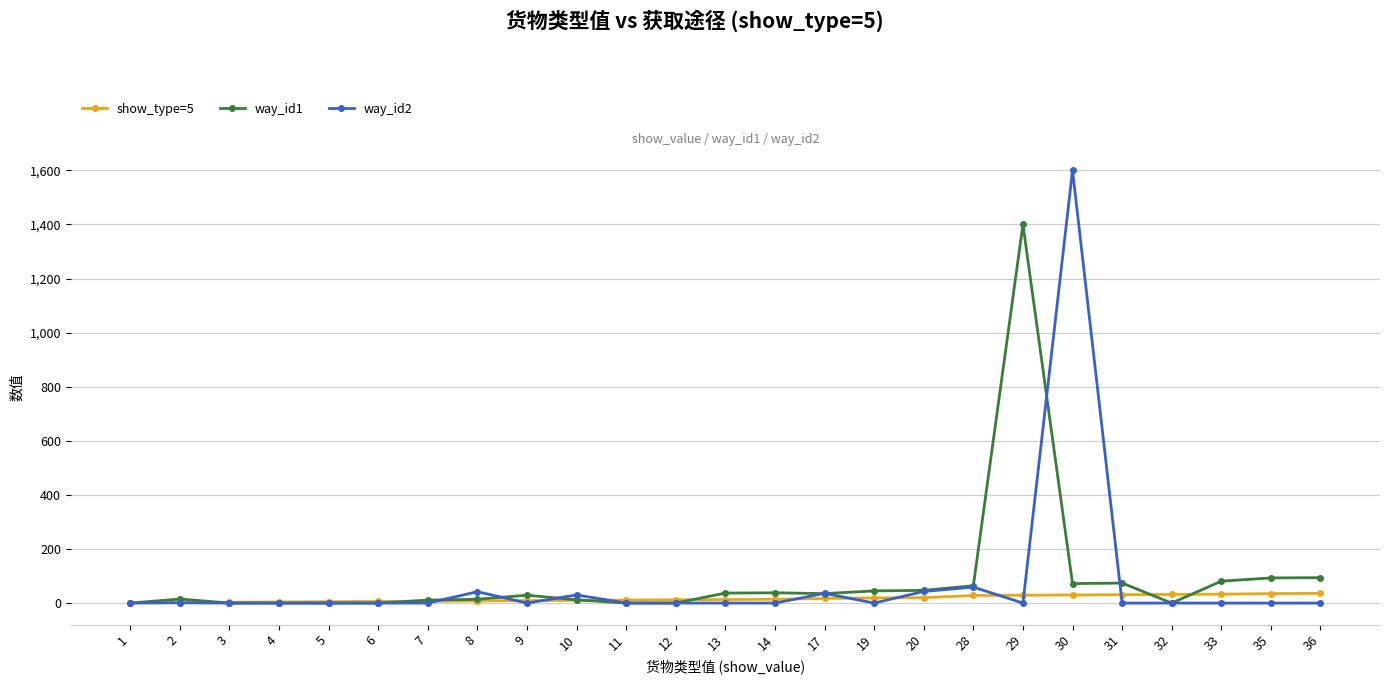

Rank the series by their maximum value, from lowest to highest.

show_type=5, way_id1, way_id2